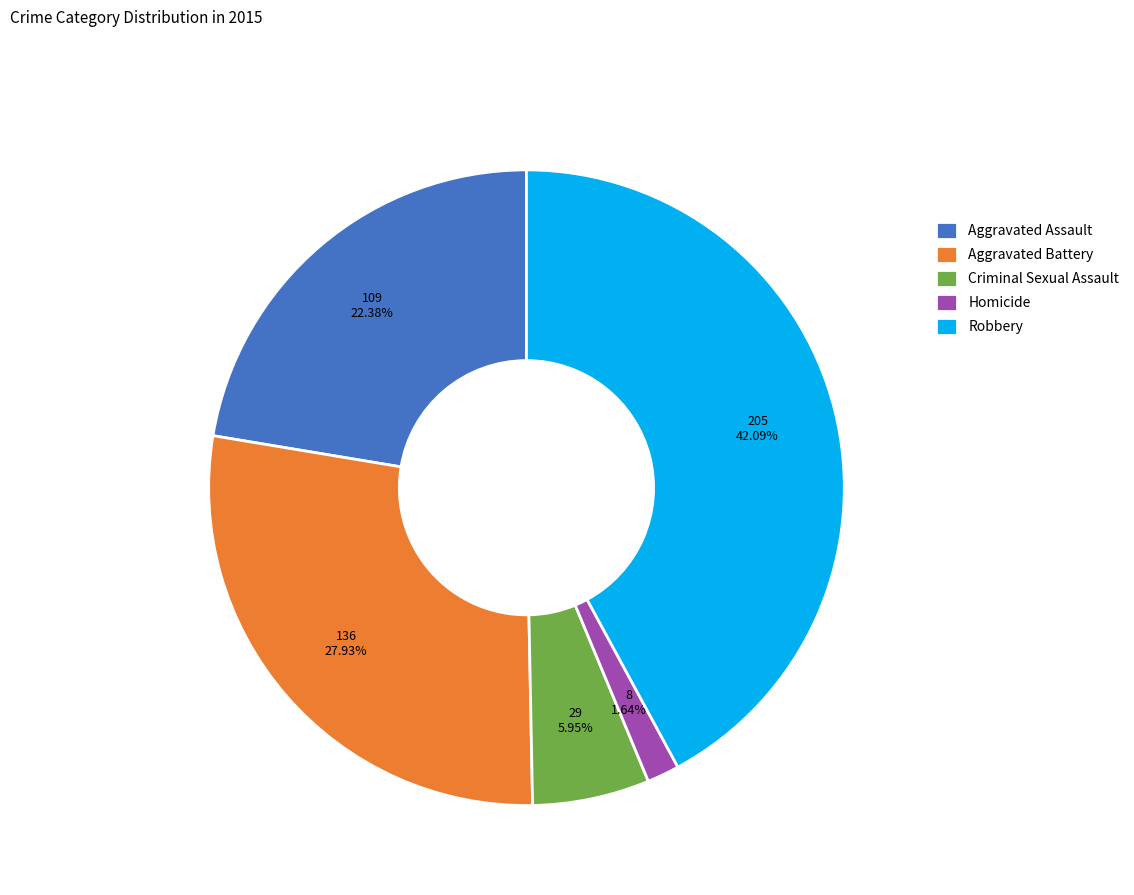

Is the sum of Robbery and Aggravated Battery greater than half?

Yes